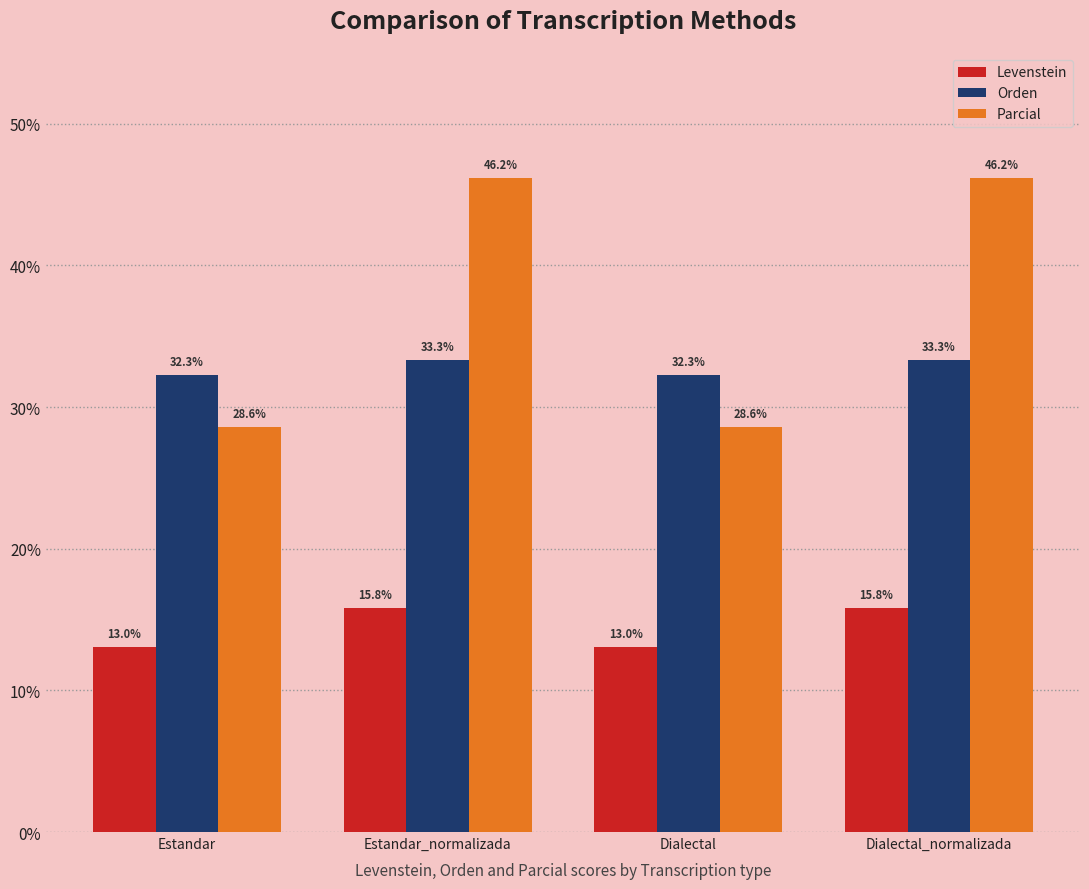

How many bars are there in each group?

3